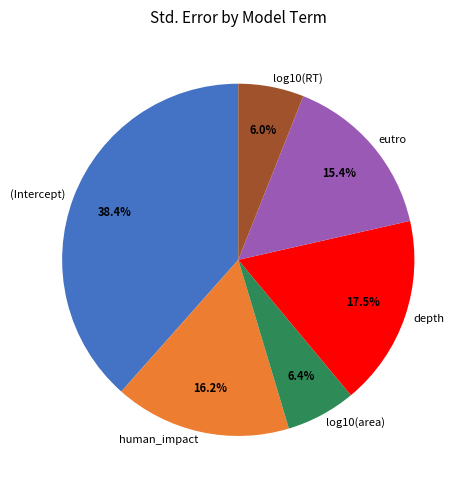

Count the number of slices in the pie.

6